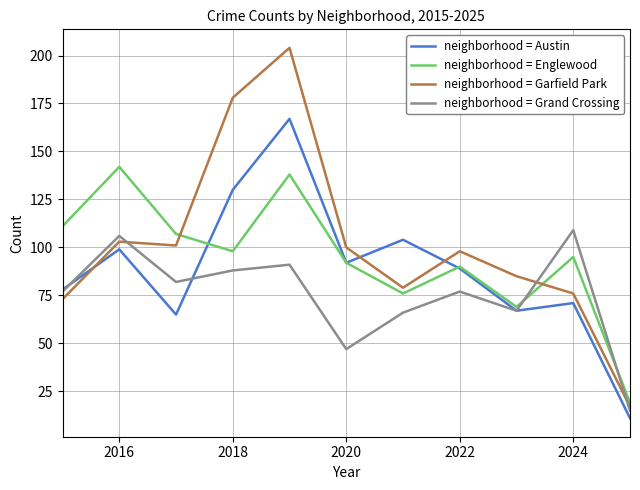

True or false: neighborhood = Austin and neighborhood = Garfield Park cross at least once.

True